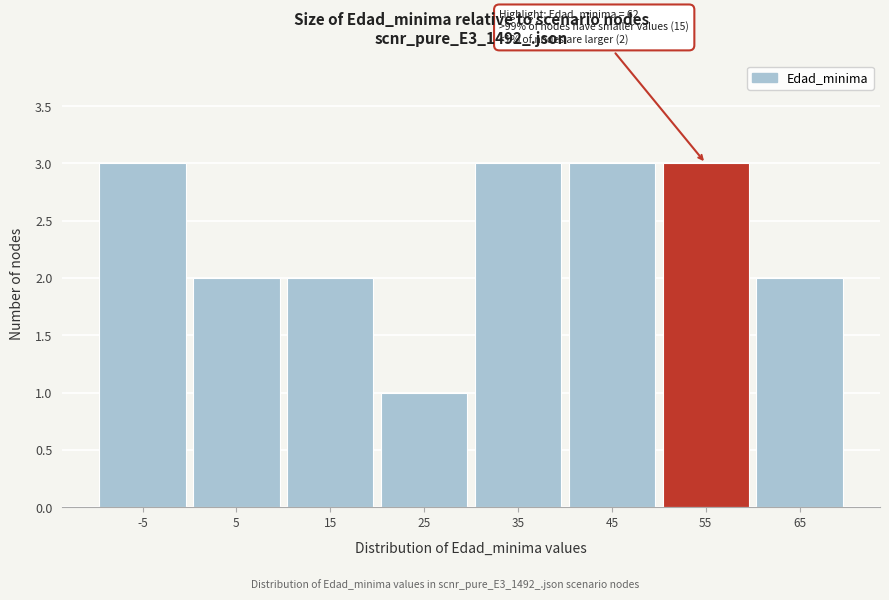

Reading right to left, list all the values displayed in this chart.

2	3	3	3	1	2	2	3